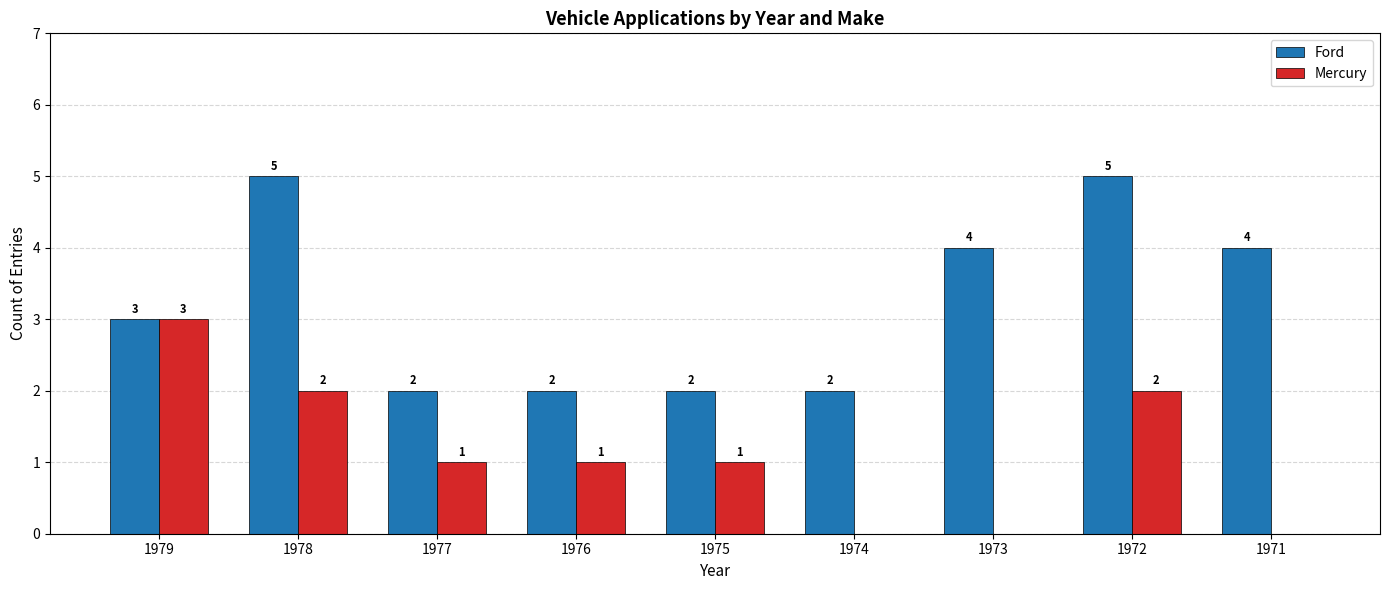

How many categories are shown in the chart?

9